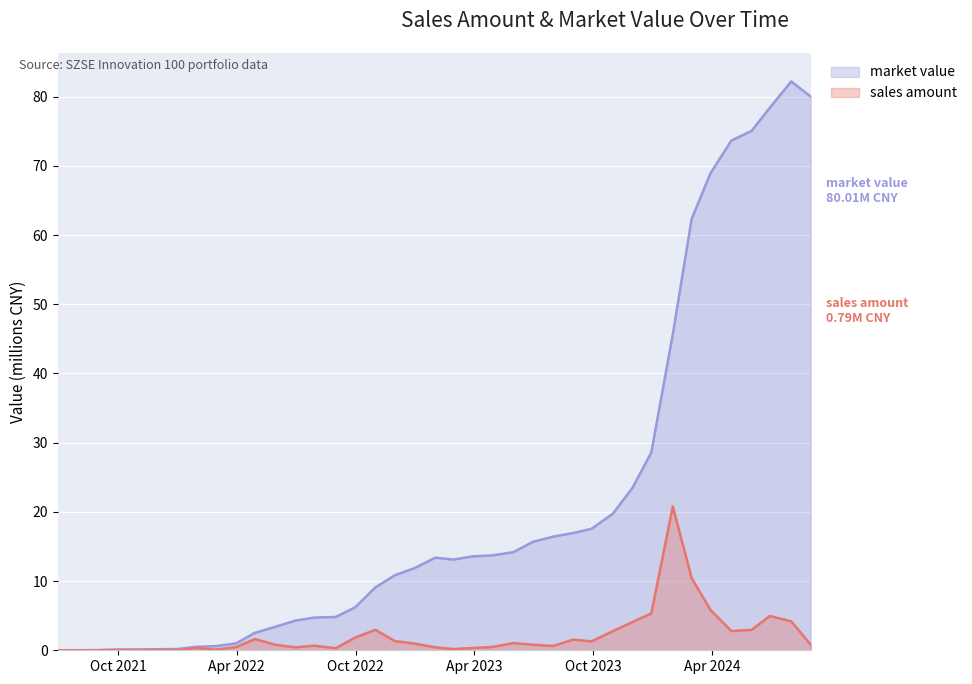

What is the difference between the maximum and minimum values in the sales amount series?

20.8